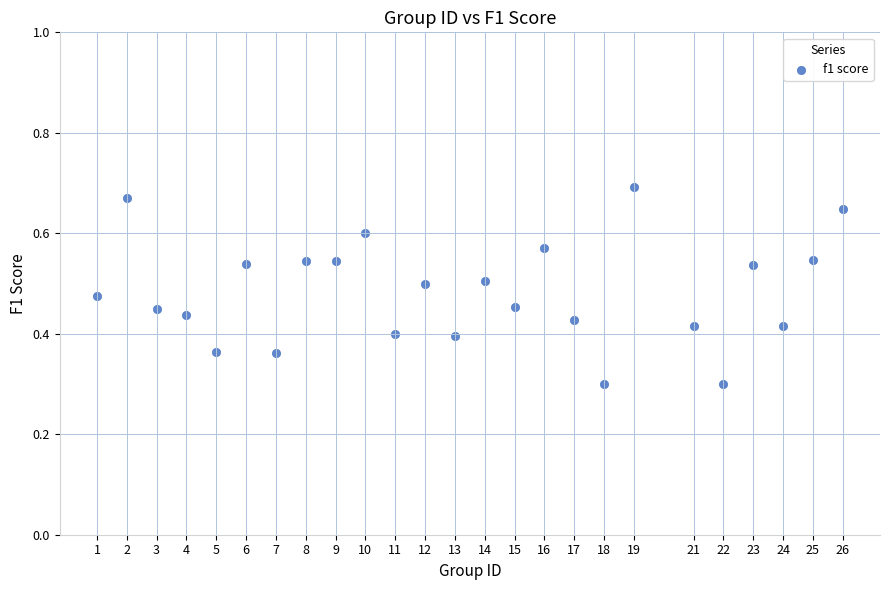

What is the range of X values (max minus min)?

25.0